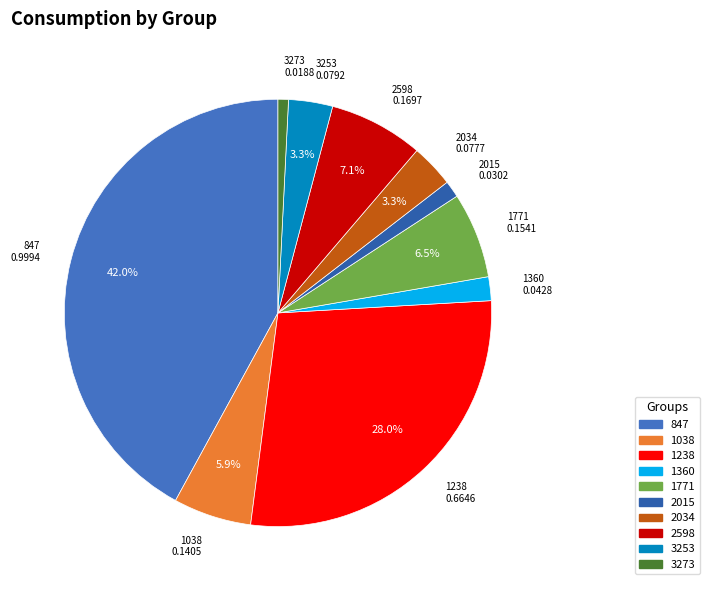

Which has a higher value, 2015 or 1238?

1238